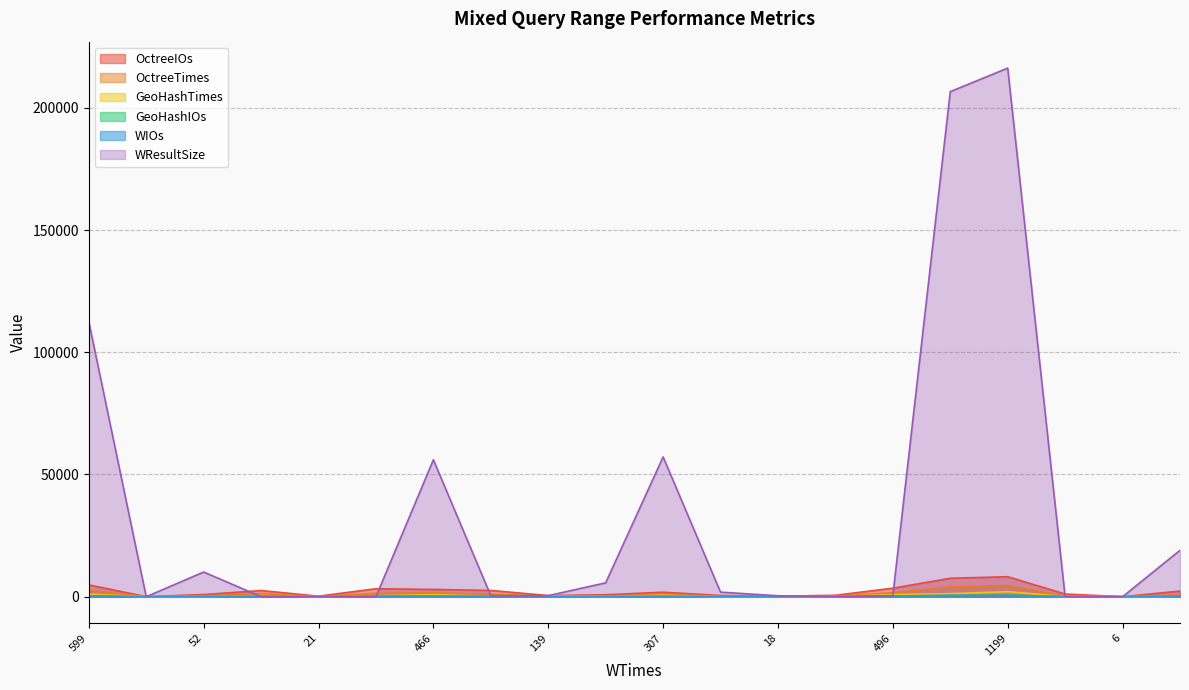

What is the total value across all series at 6?

46